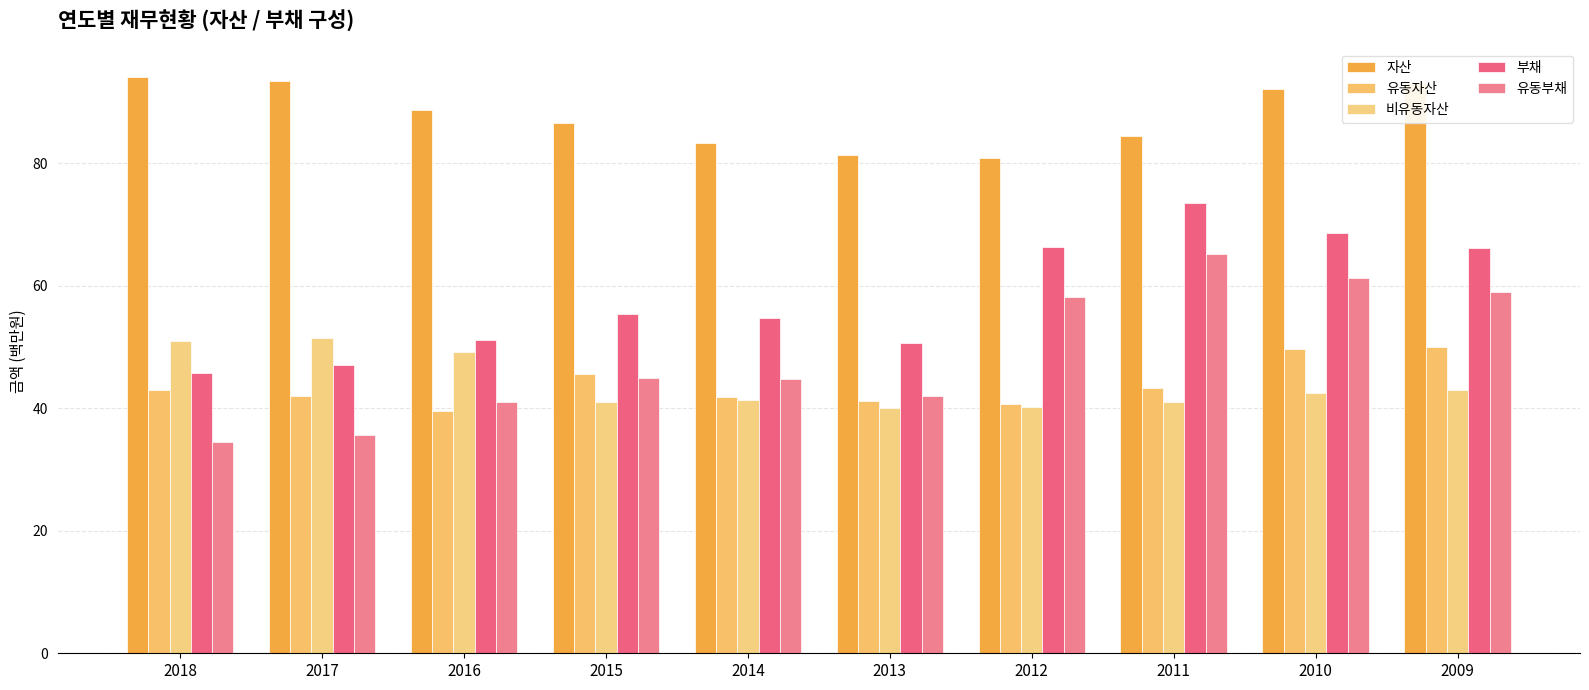

Does the chart contain stacked bars?

No